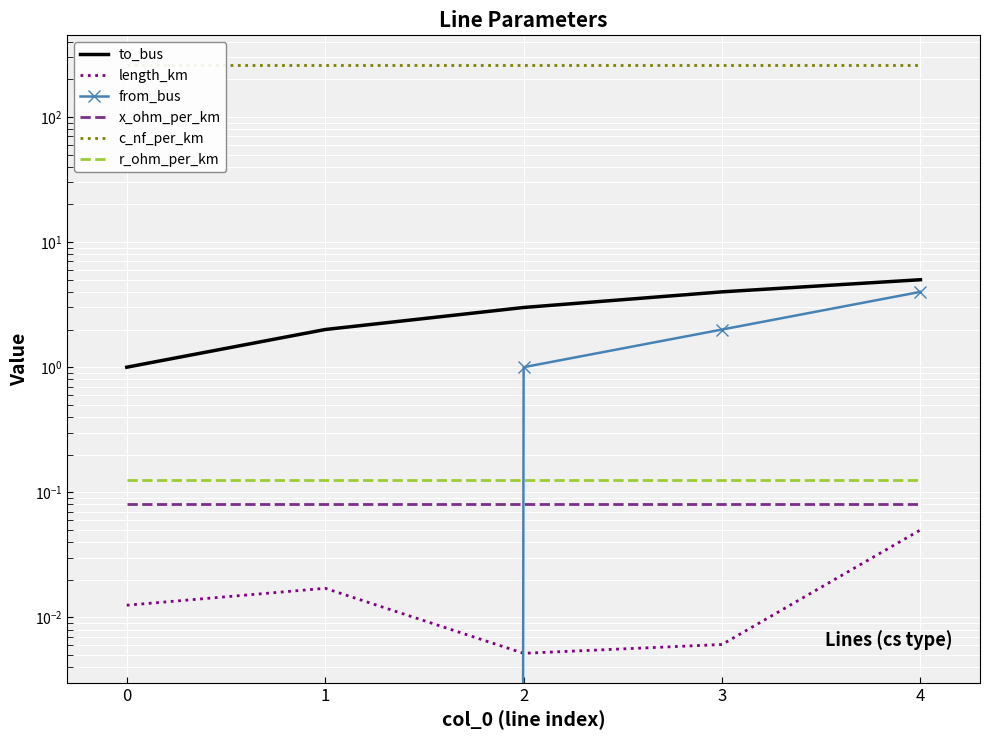

How many lines are shown in the chart?

6